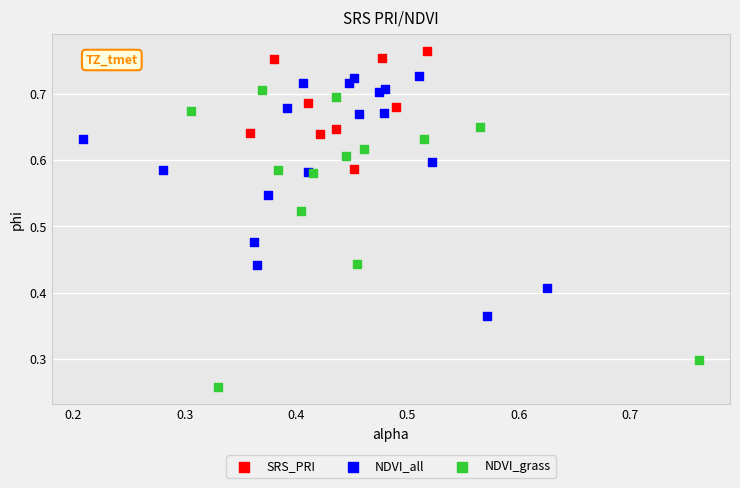

Which series reaches the maximum Y coordinate?

SRS_PRI